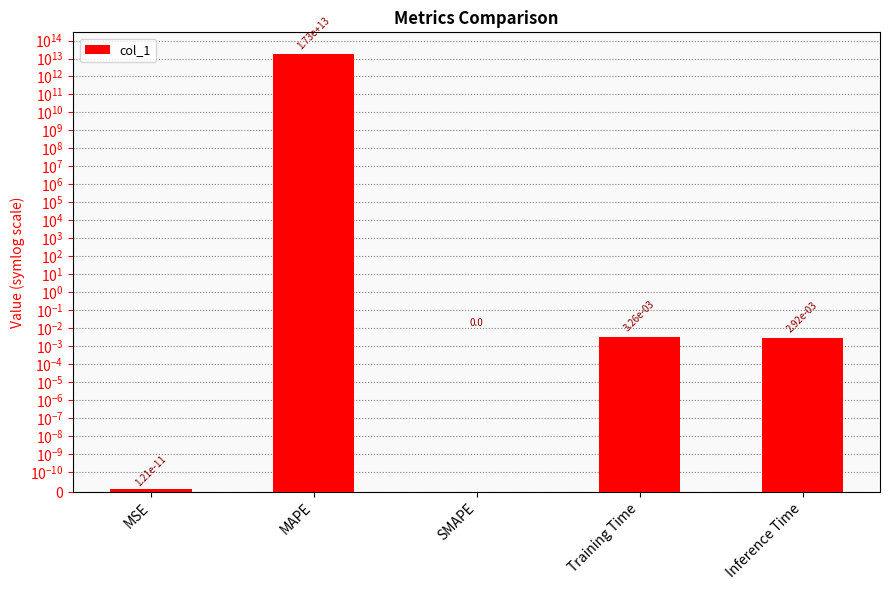

Rank the categories by value from lowest to highest.

SMAPE, MSE, Inference Time, Training Time, MAPE